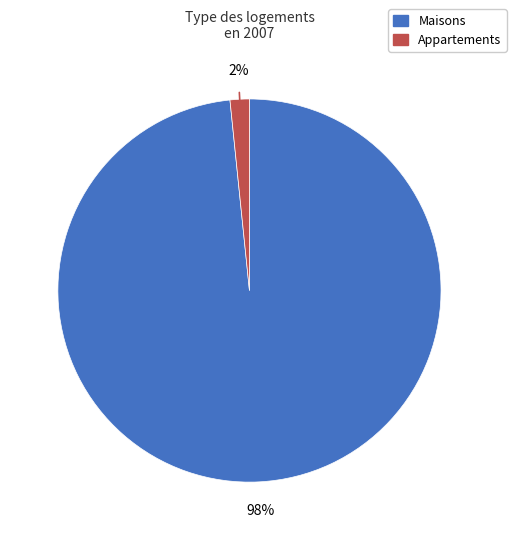

Which has a higher value, Maisons or Appartements?

Maisons